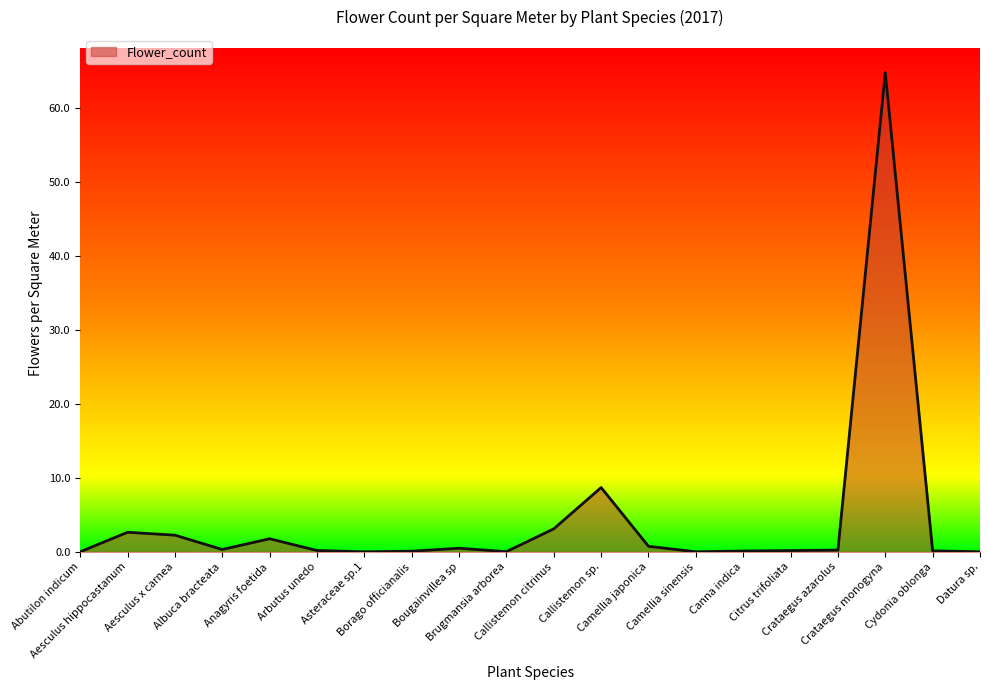

What is the greatest value displayed?

64.8